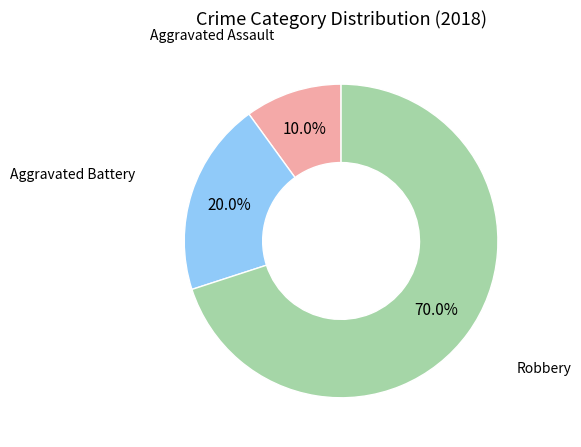

Is there any slice that represents more than half of the pie?

Yes